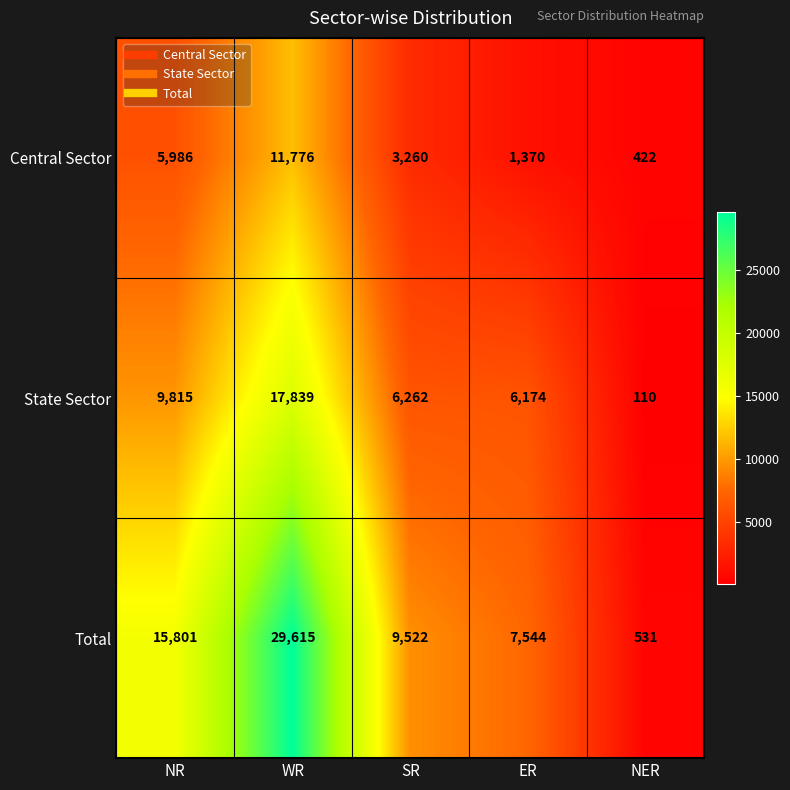

What is the smallest value displayed?

110